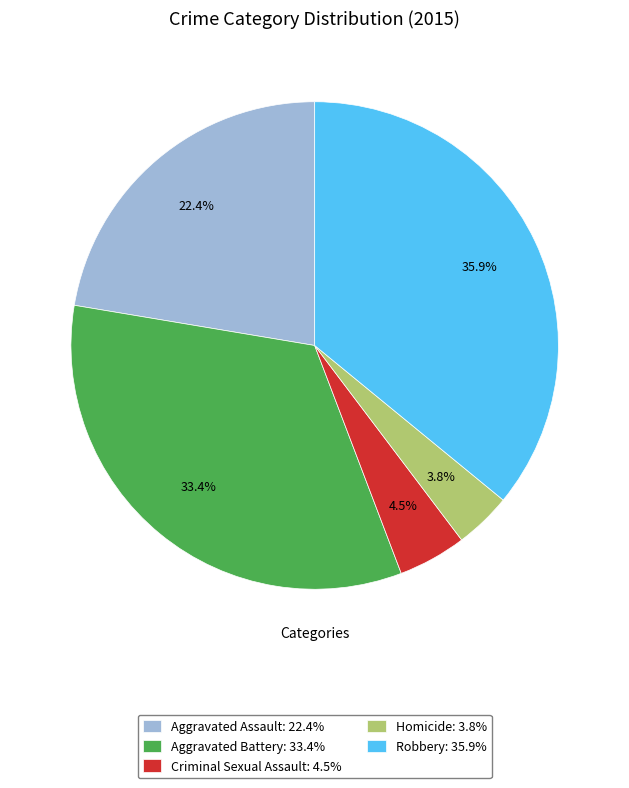

Count the number of slices in the pie.

5